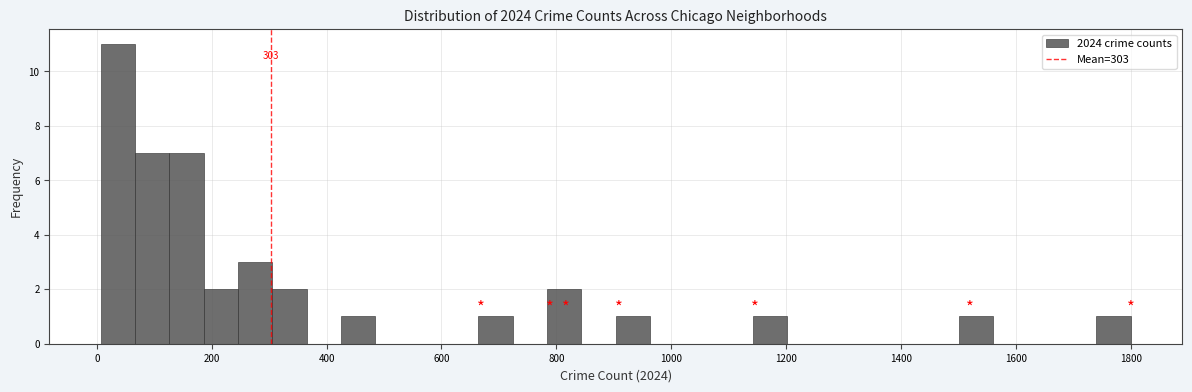

Around what value on the x-axis is the tallest bar? Give the approximate position of its centre, as read against the axis.

40